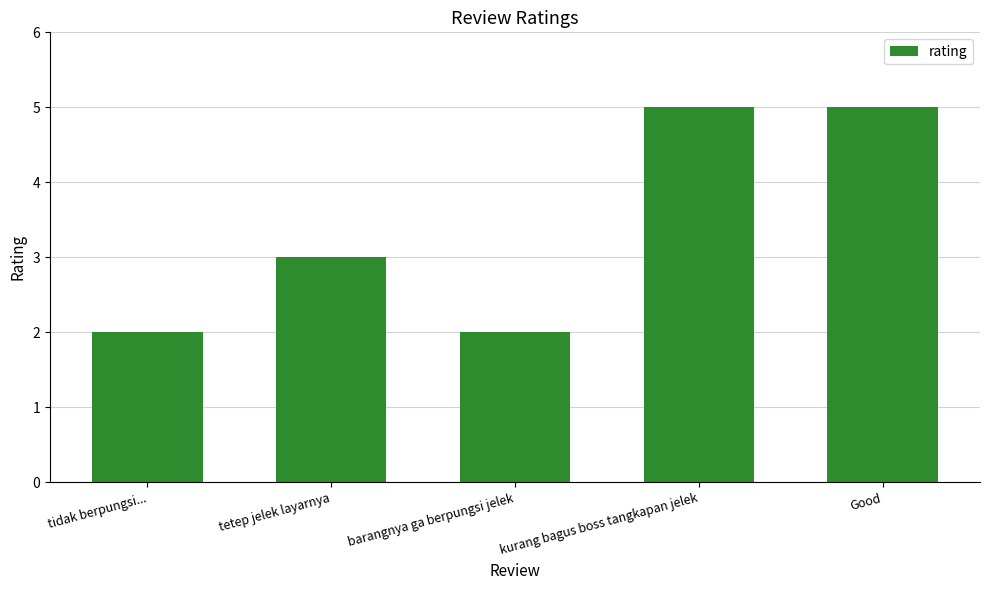

What is the approximate value at tetep jelek layarnya?

3